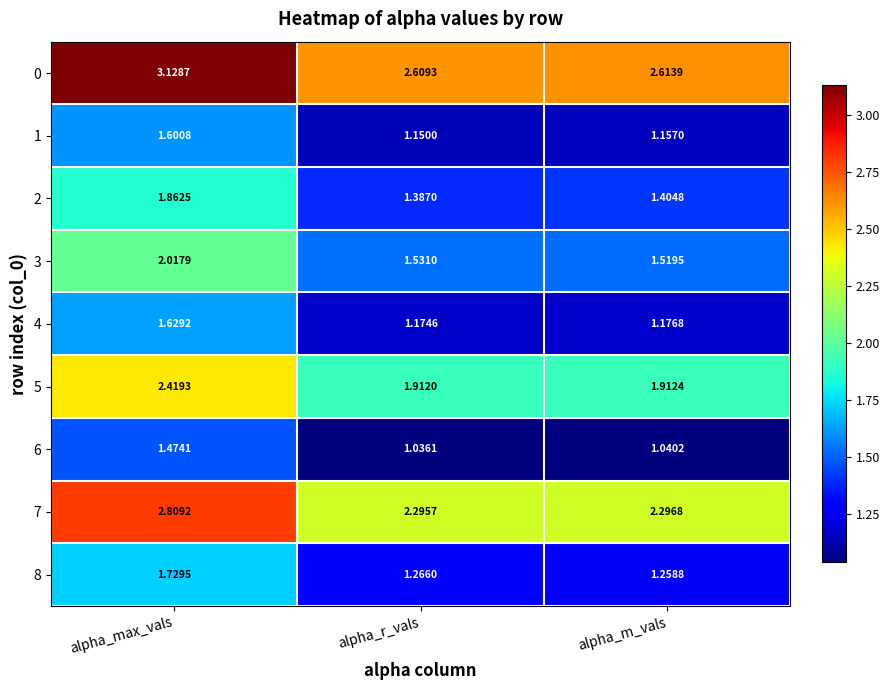

Where is 5 nearest to the value 2?

alpha_m_vals